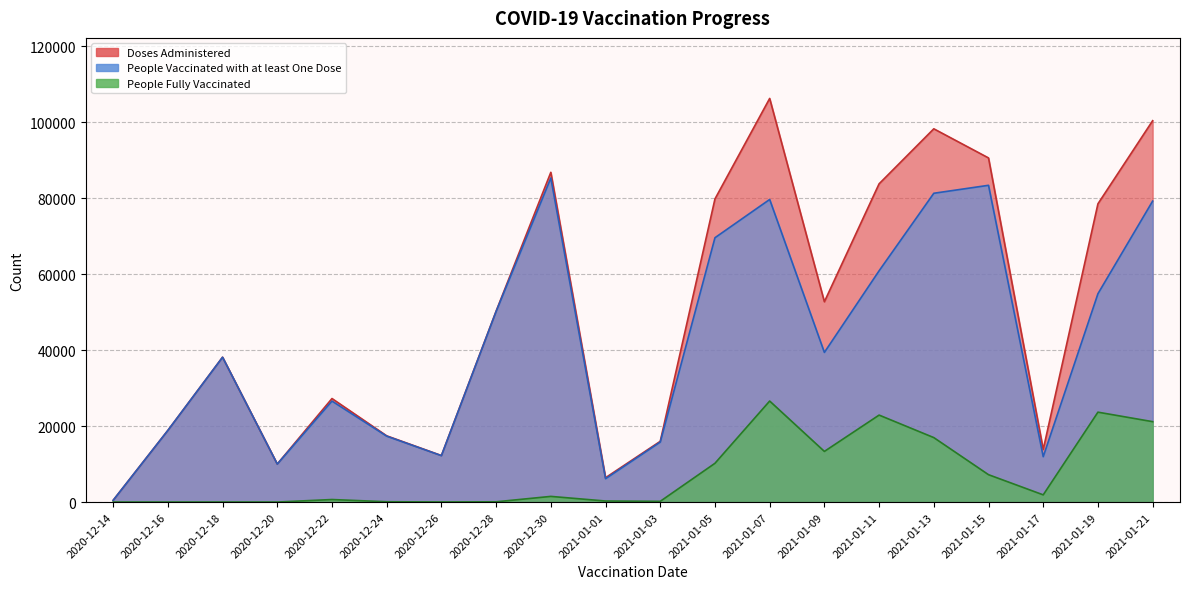

How many lines are shown in the chart?

3